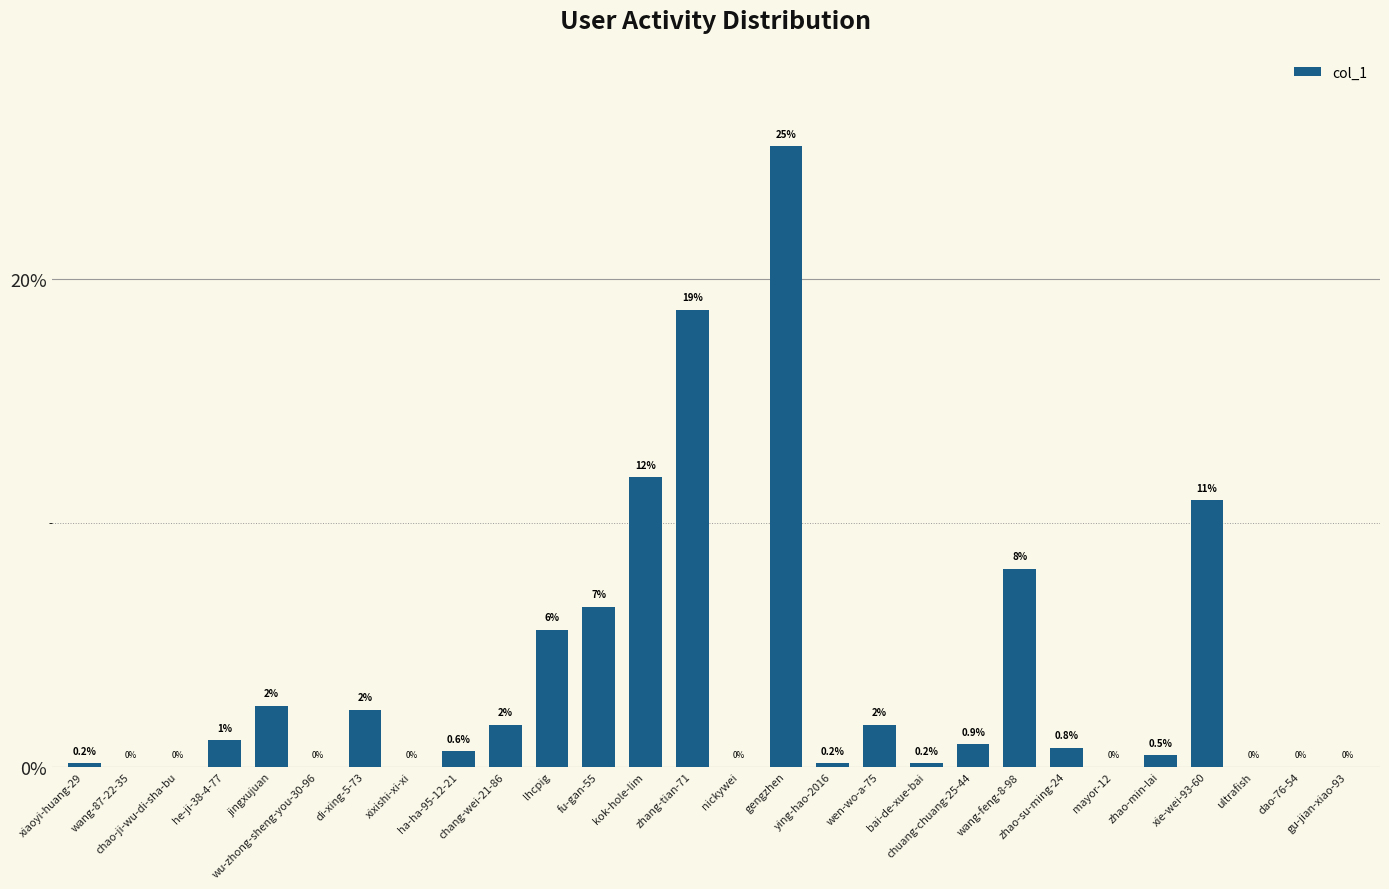

What is the sum of all values?

100.0